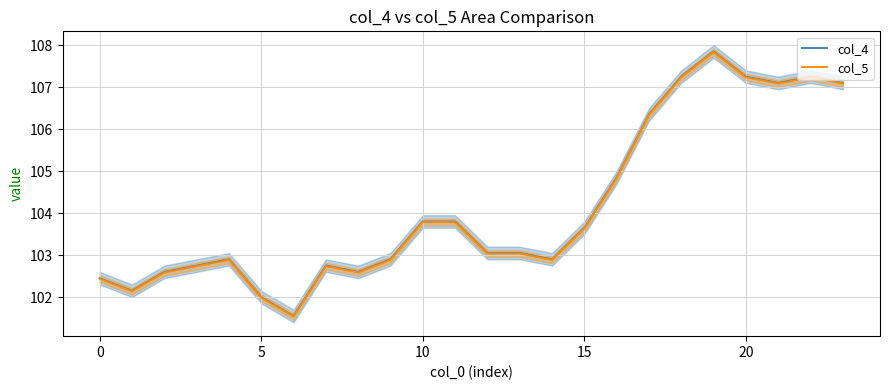

What is the minimum value for col_4?

101.5